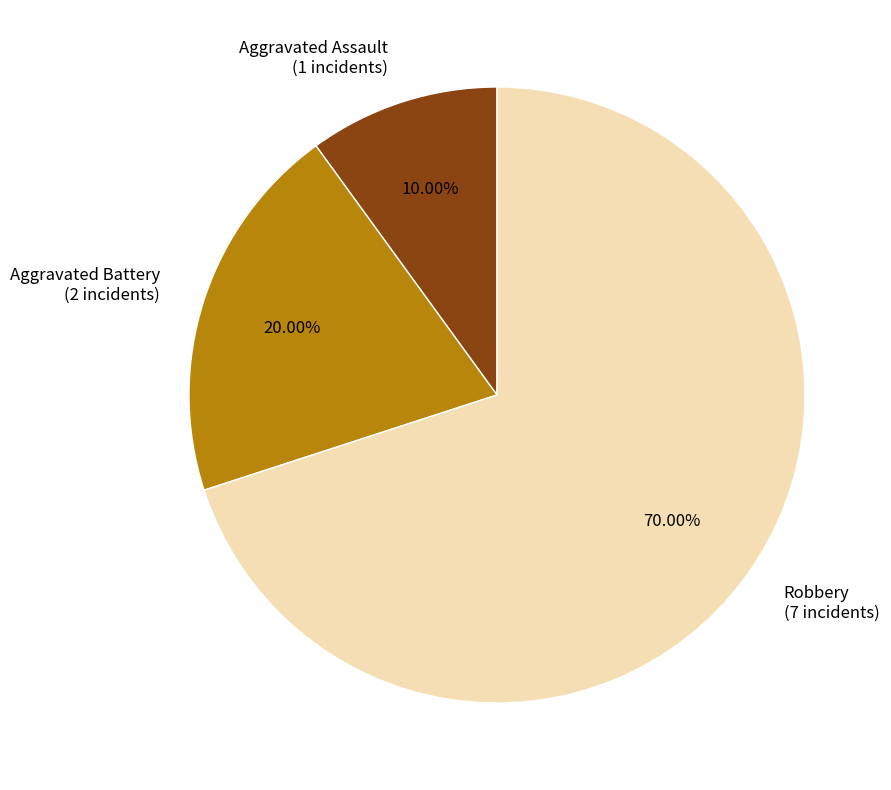

Which slice represents more than half of the pie?

Robbery